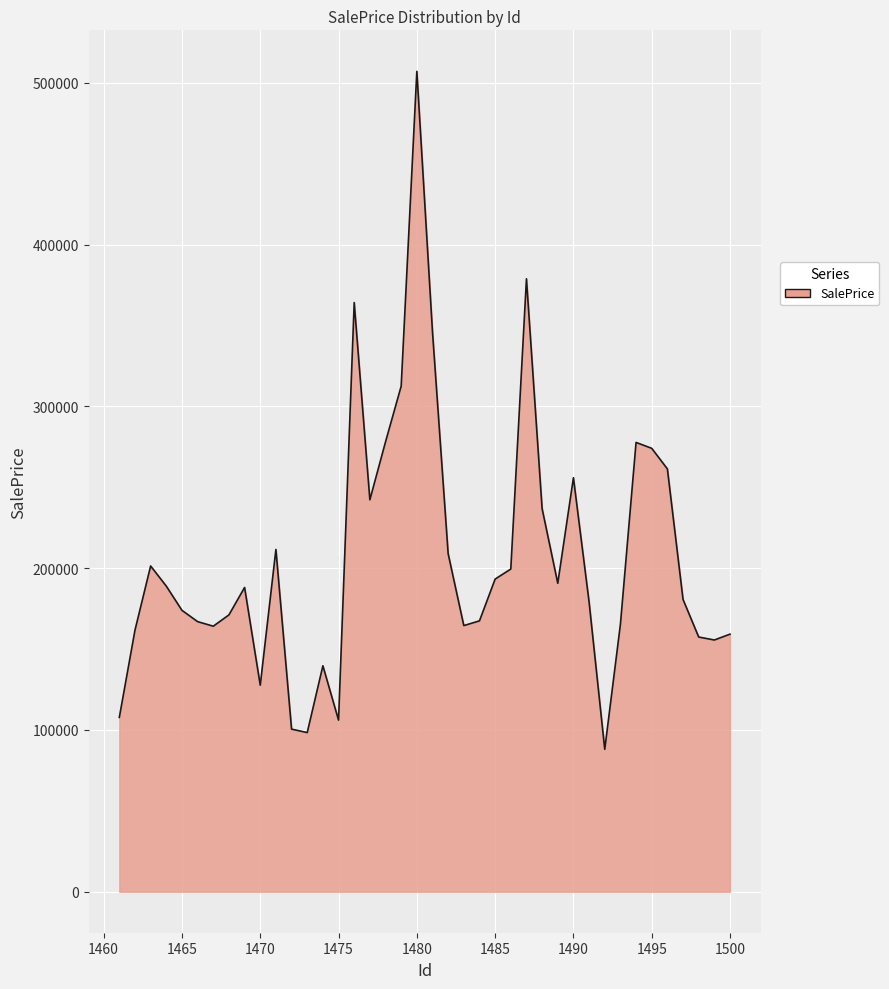

What is the difference between the maximum and minimum values?

419069.8